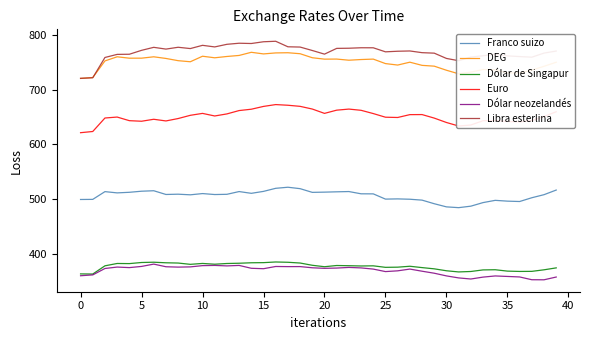

What is the minimum value for Libra esterlina?

721.0